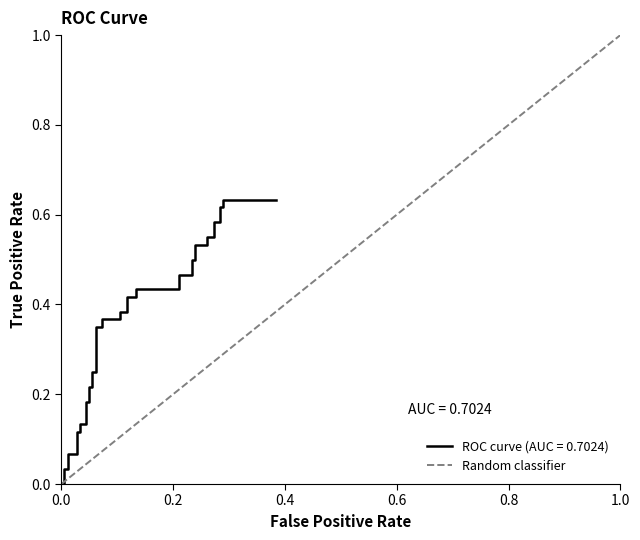

True or false: the data shows -1 at −0.2.

False